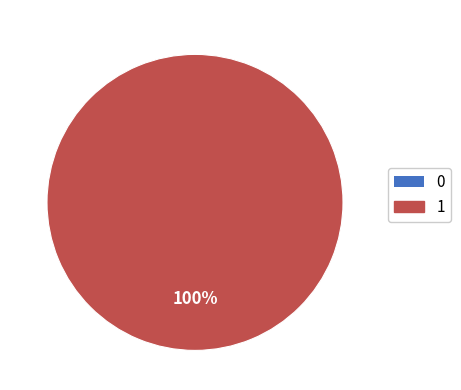

How many slices are in this pie chart?

1